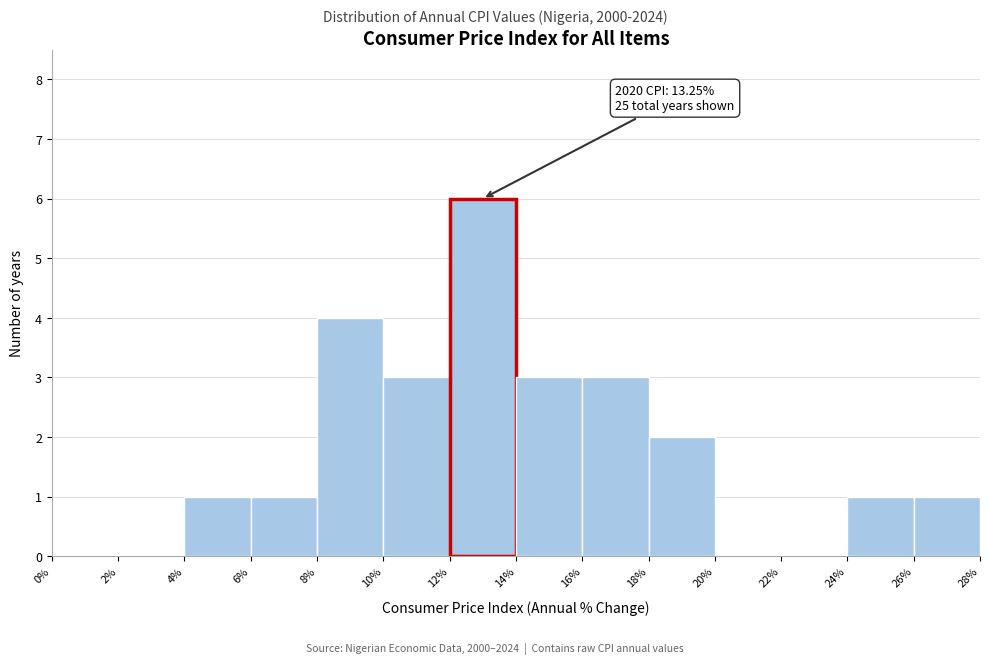

Which range on the x-axis has the tallest bar?

12% to 14%